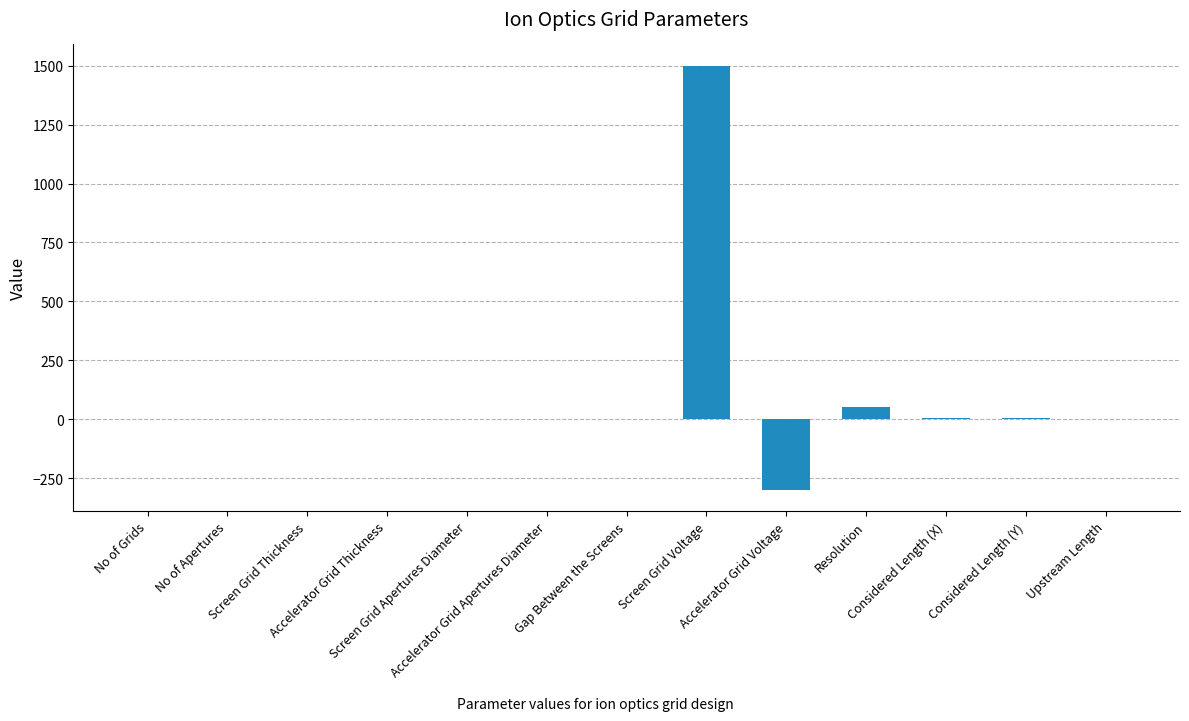

What is the greatest value displayed?

1500.0